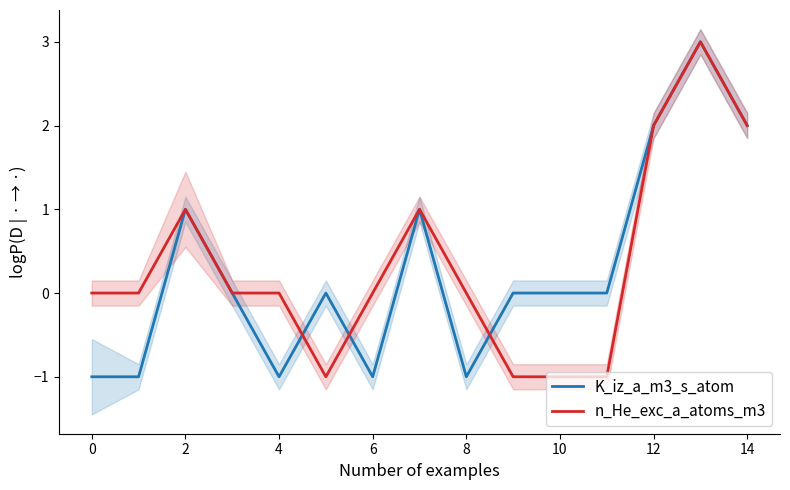

How many intersections are there between n_He_exc_a_atoms_m3 and K_iz_a_m3_s_atom?

3